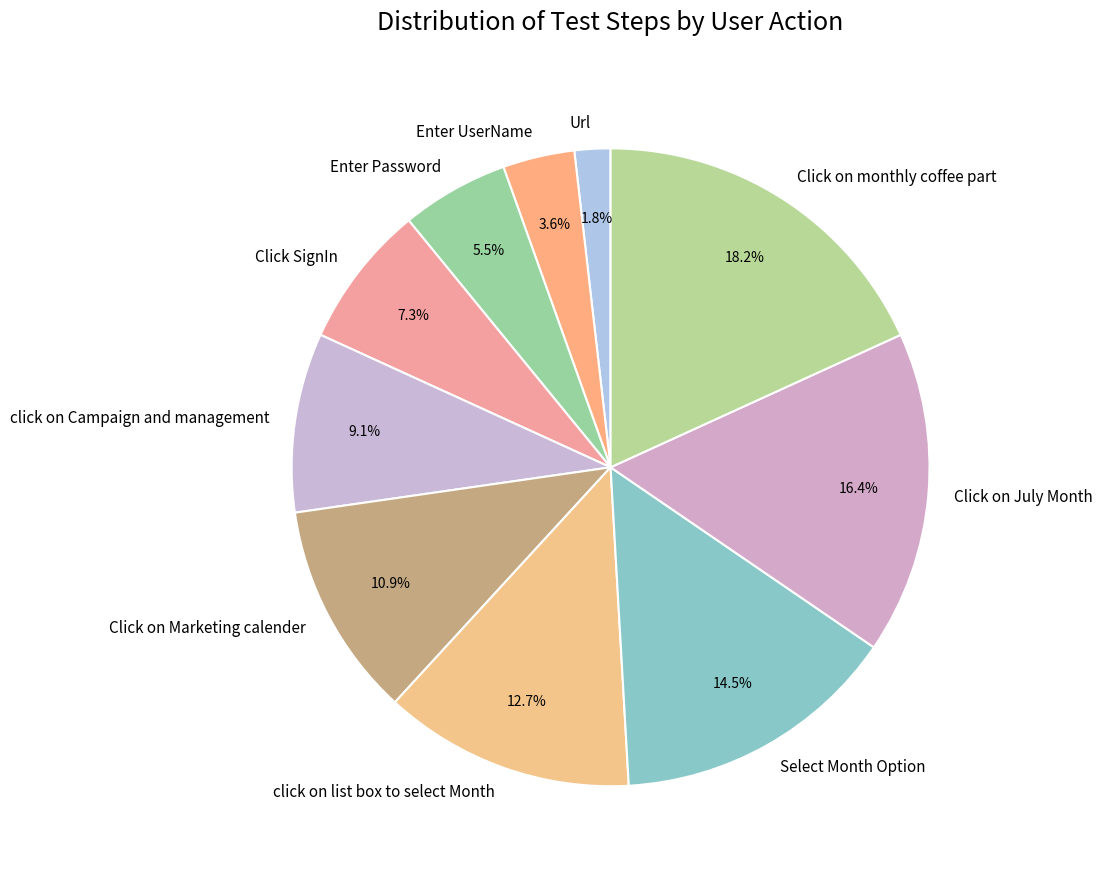

What is the ratio of the value at click on list box to select Month to the value at Select Month Option?

0.9